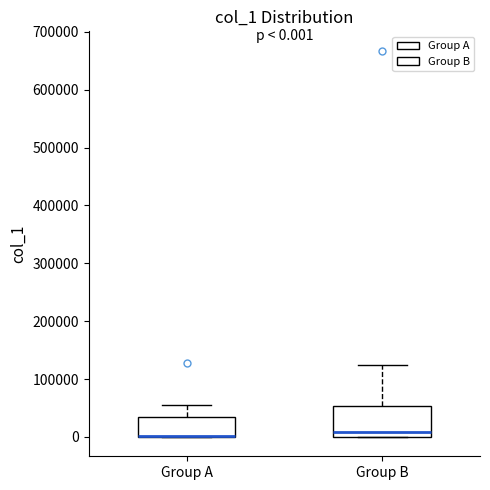

Comparing the boxes themselves (not the whiskers), which one is the tallest?

Group B